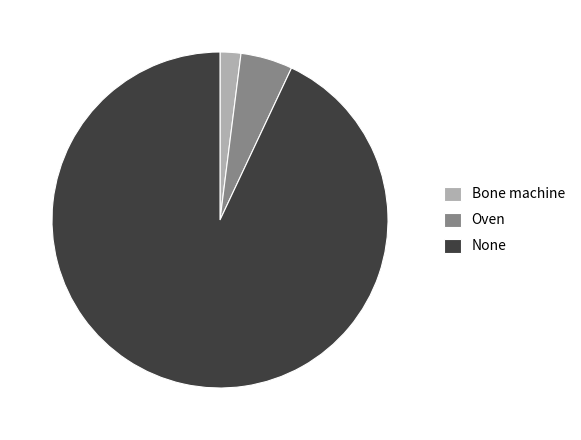

Which category has the biggest portion of the pie?

None